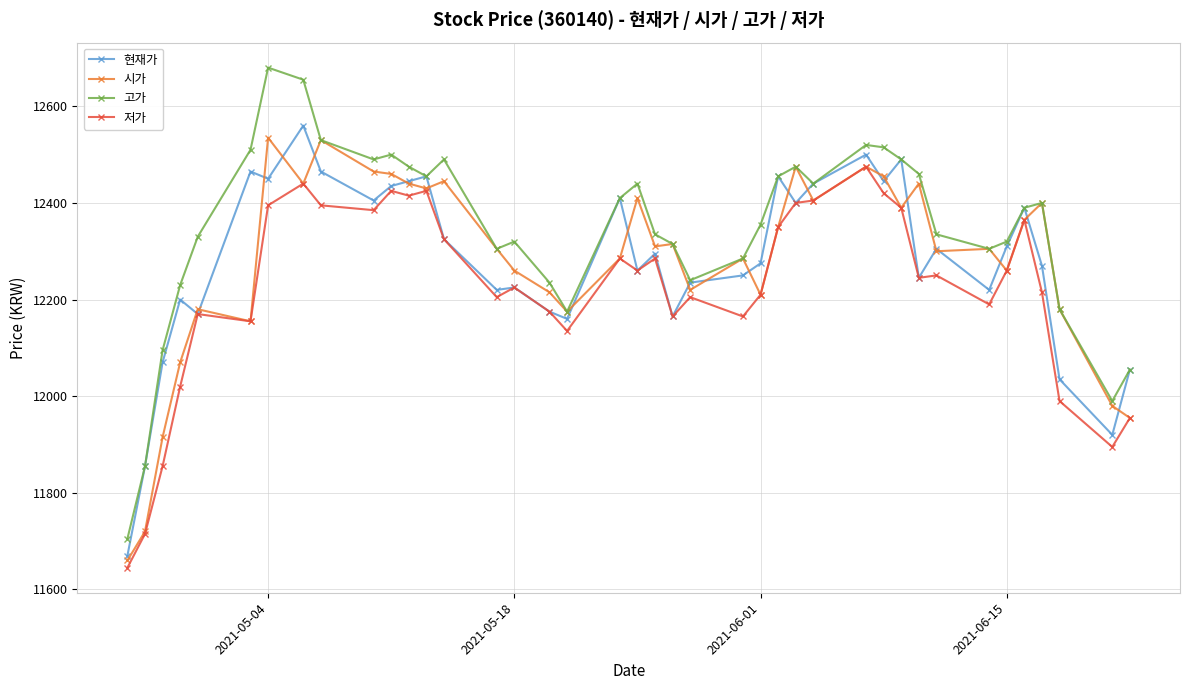

How many data points does each series have?

40